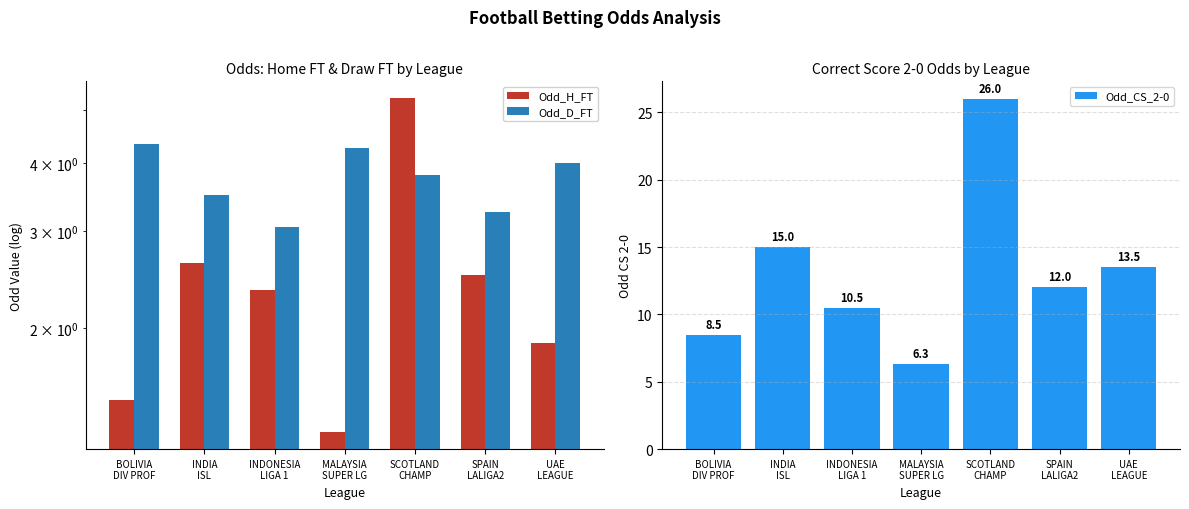

What is the spread (max minus min) of values at INDIA
ISL?

12.4